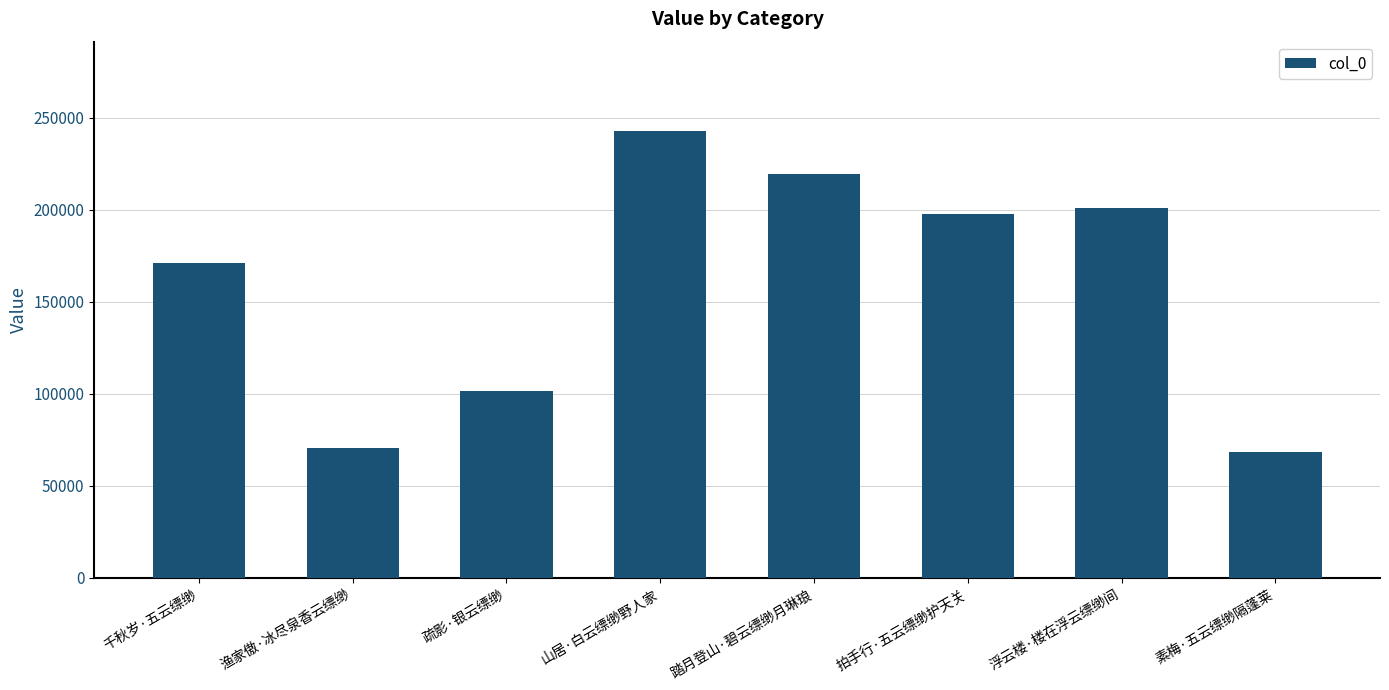

The value at 浮云楼·楼在浮云缥缈间 is 105510. True or false?

False